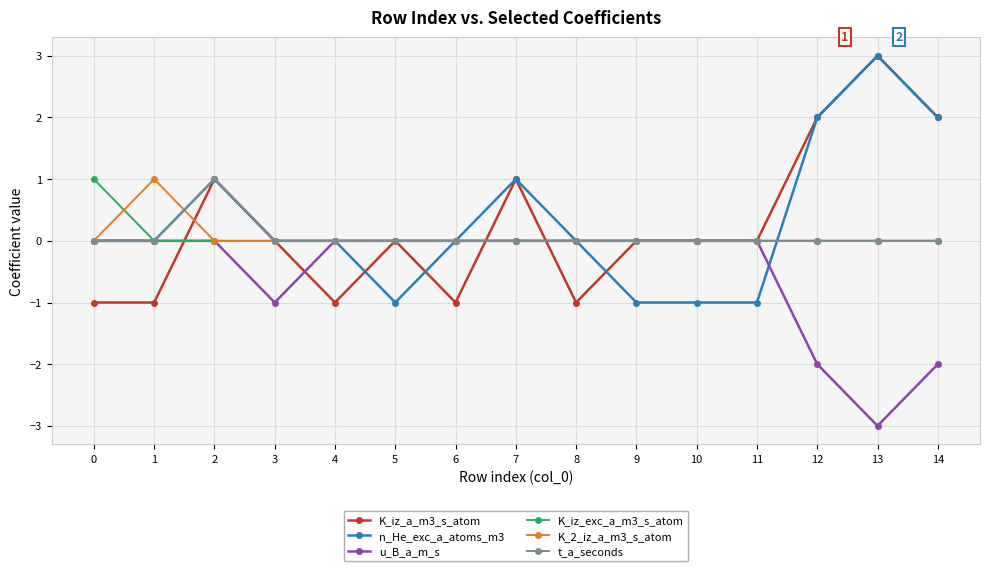

Is the value of t_a_seconds at 0 greater than the value of K_2_iz_a_m3_s_atom at 1?

No